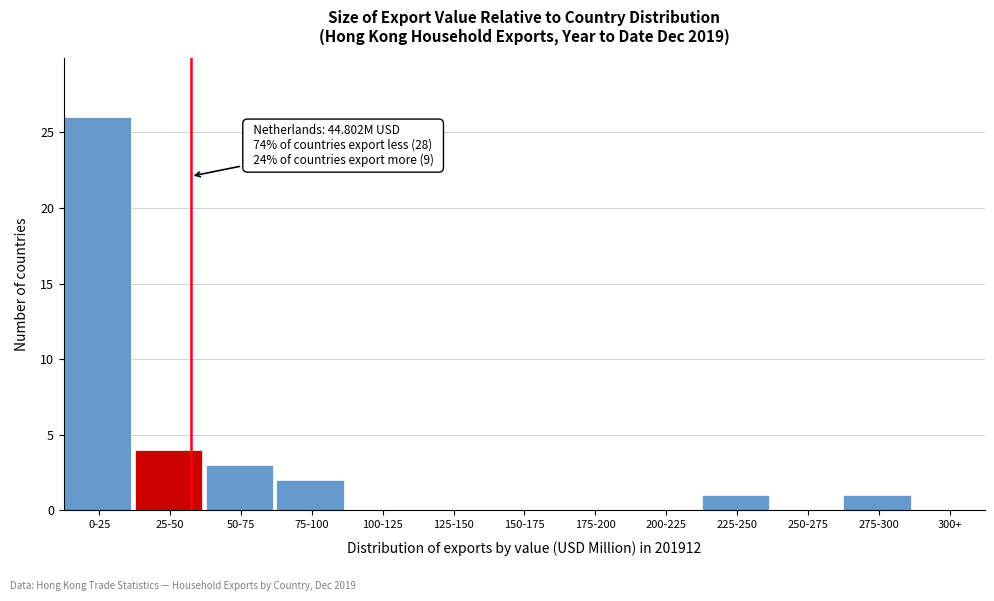

Reading left to right, what are all the values shown in this chart?

0-25=26	25-50=4	50-75=3	75-100=2	100-125=0	125-150=0	150-175=0	175-200=0	200-225=0	225-250=1	250-275=0	275-300=1	300+=0